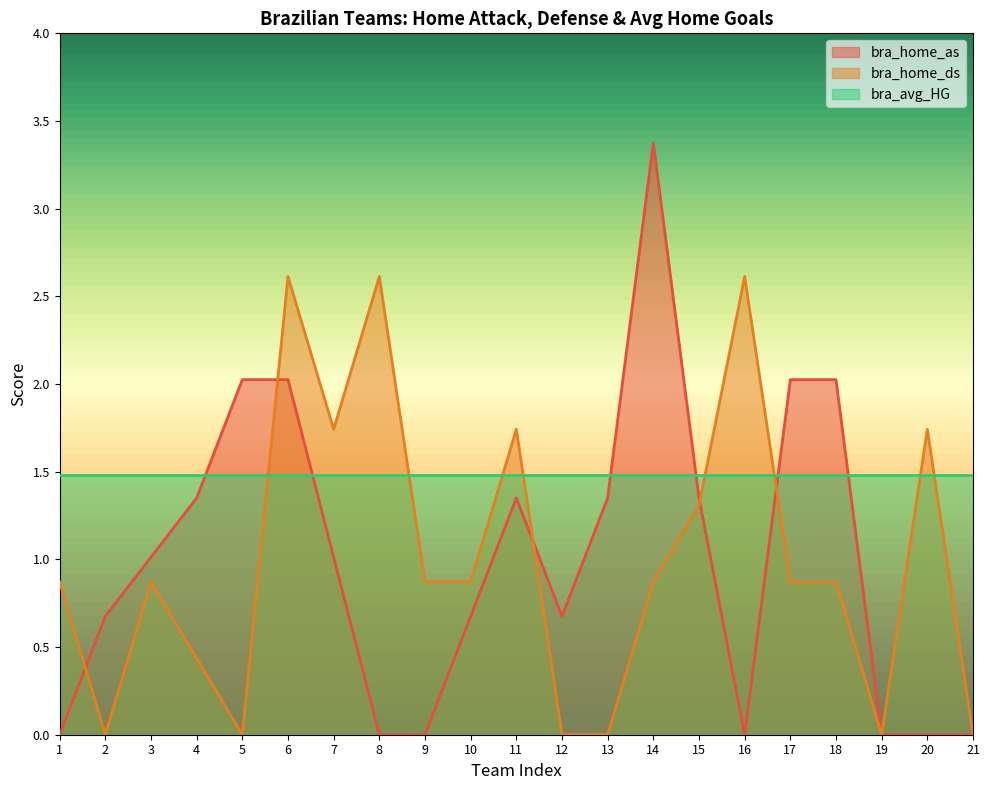

What is the sum of the bra_home_as values at 12 and 3?

1.7